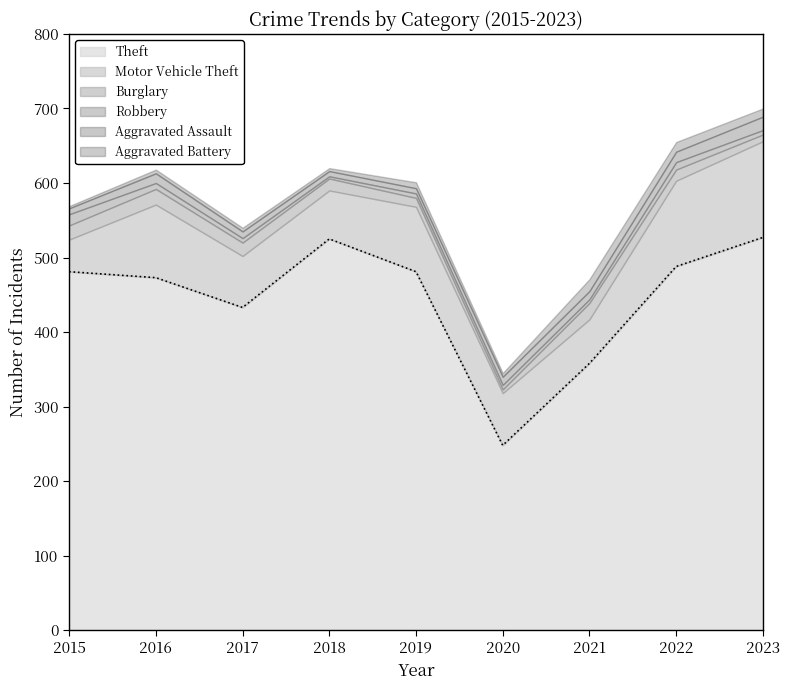

List the series in order of their peak value, lowest first.

Robbery, Aggravated Battery, Aggravated Assault, Burglary, Motor Vehicle Theft, Theft